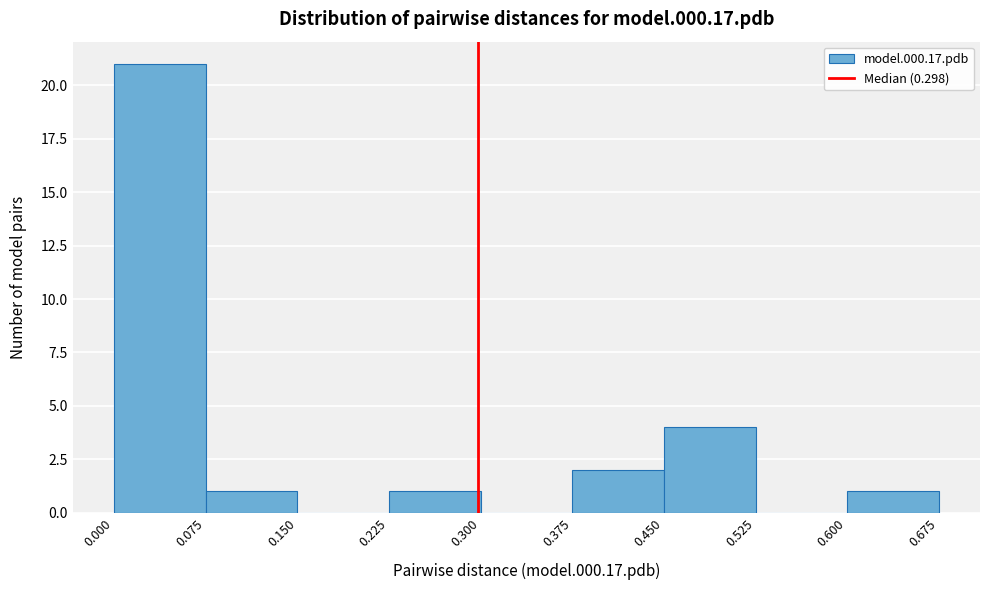

What is the height of the bar covering 0.600 to 0.675 on the x-axis? The values are not printed on the chart, so give them approximately, as read against the axis.

1